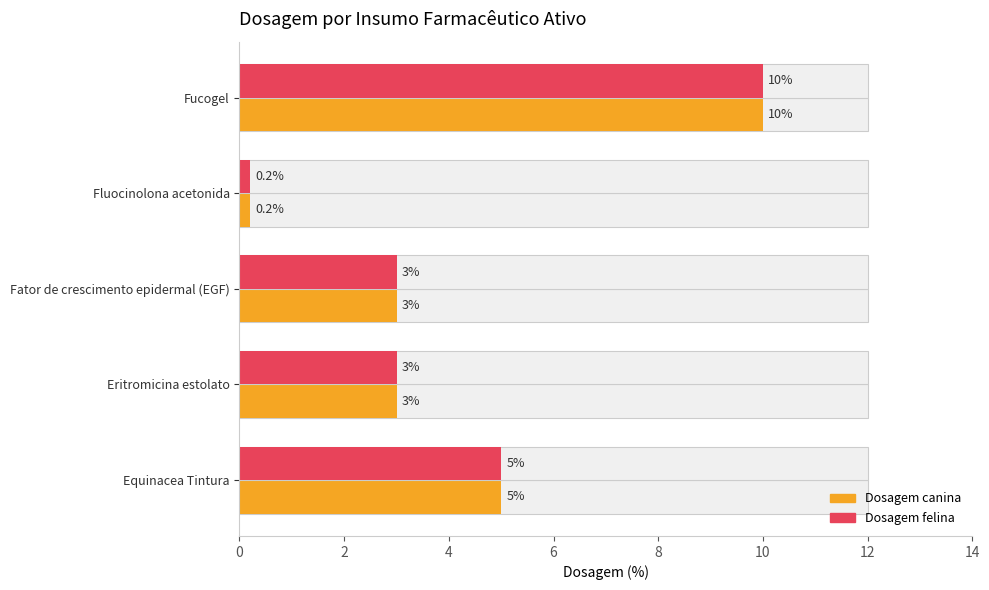

What is the total value across all series at 2?

6.0